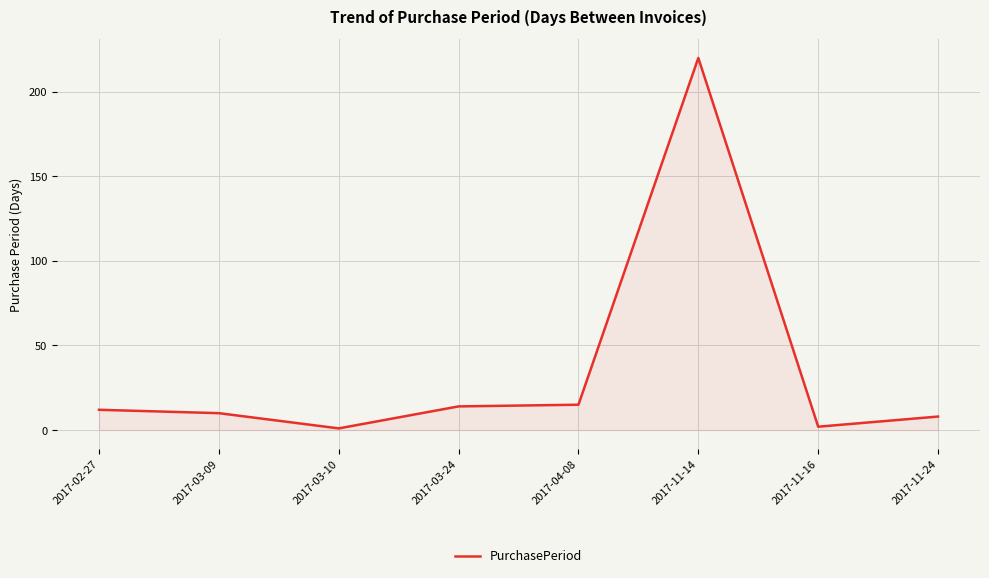

The chart shows a value of 14 at 2017-03-24. True or false?

True